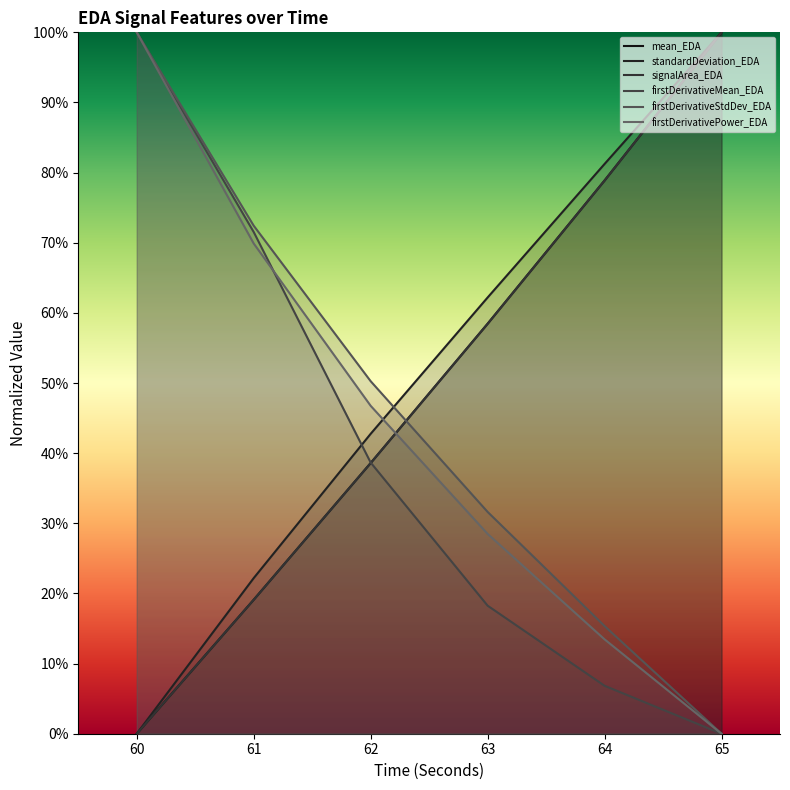

Reading left to right, transcribe all the data shown in this chart.

mean_EDA: 60=0.0	61=0.2	62=0.4	63=0.6	64=0.8	65=1.0
standardDeviation_EDA: 60=0.0	61=0.2	62=0.4	63=0.6	64=0.8	65=1.0
signalArea_EDA: 60=0.0	61=0.2	62=0.4	63=0.6	64=0.8	65=1.0
firstDerivativeMean_EDA: 60=1.0	61=0.7	62=0.4	63=0.2	64=0.1	65=0.0
firstDerivativeStdDev_EDA: 60=1.0	61=0.7	62=0.5	63=0.3	64=0.2	65=0.0
firstDerivativePower_EDA: 60=1.0	61=0.7	62=0.5	63=0.3	64=0.1	65=0.0